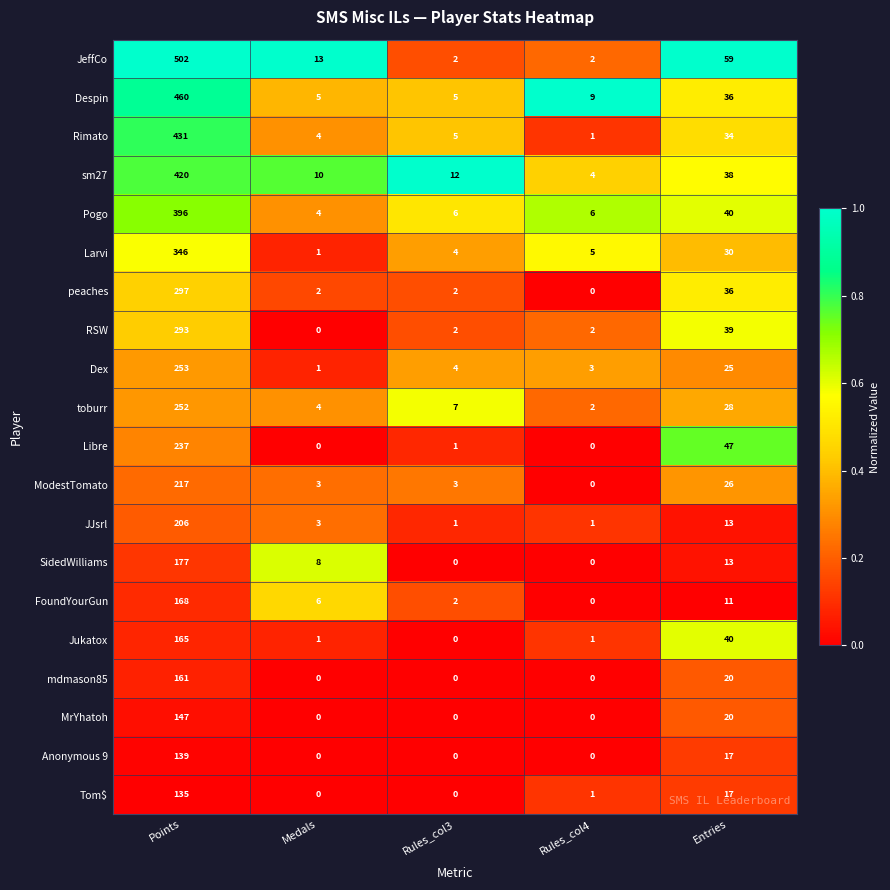

What is the spread (max minus min) of values at Rules_col4?

9